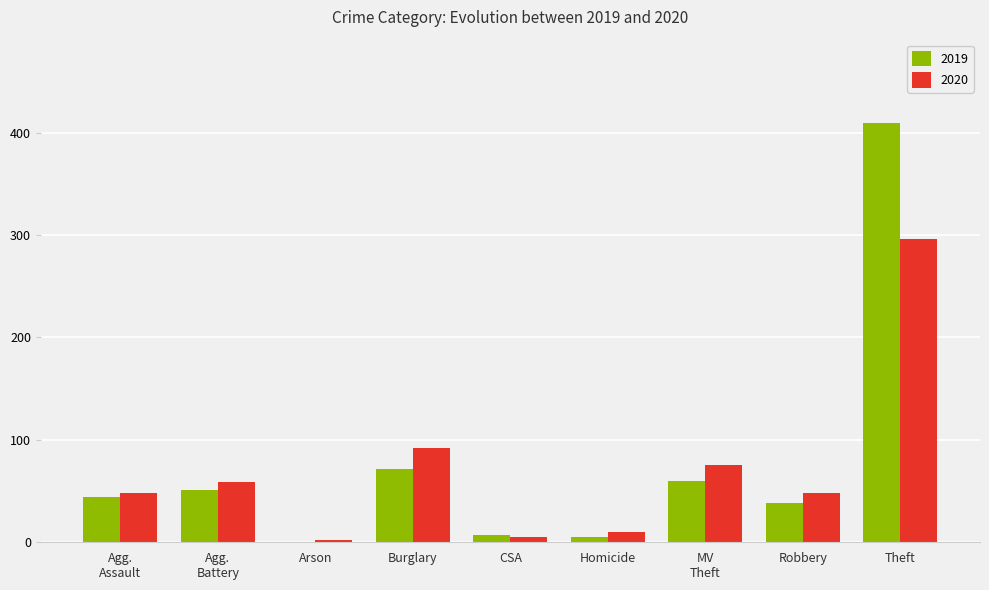

At which label is 2020 closest to 149?

Burglary